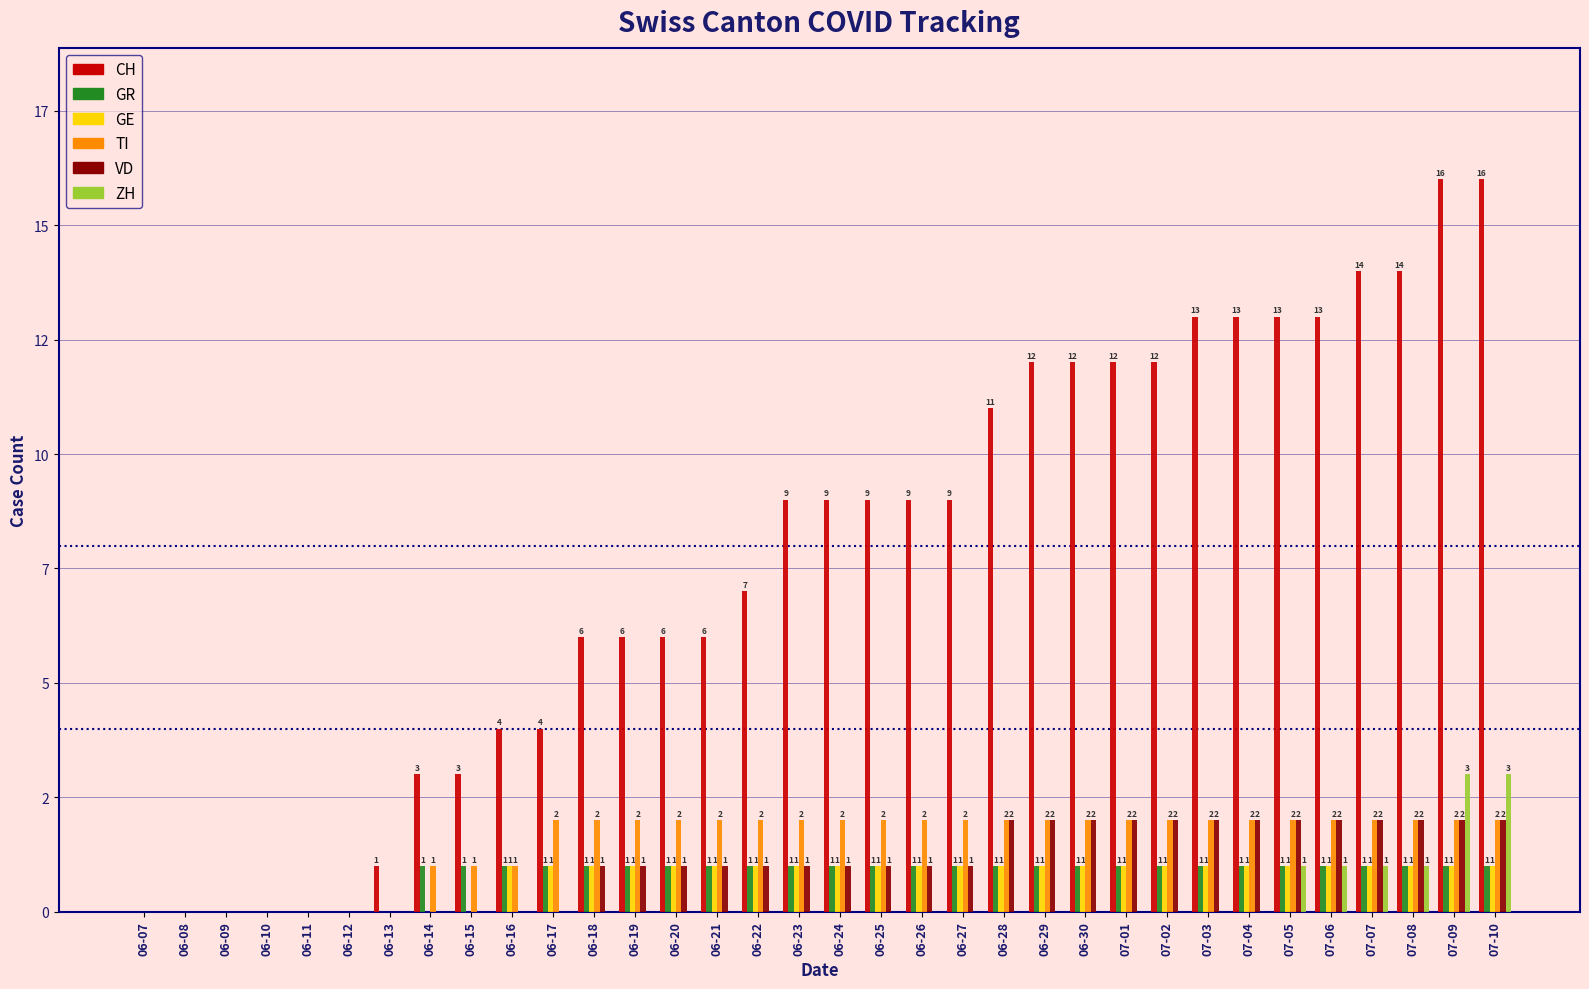

Are the bars grouped side by side (vs. stacked)?

Yes